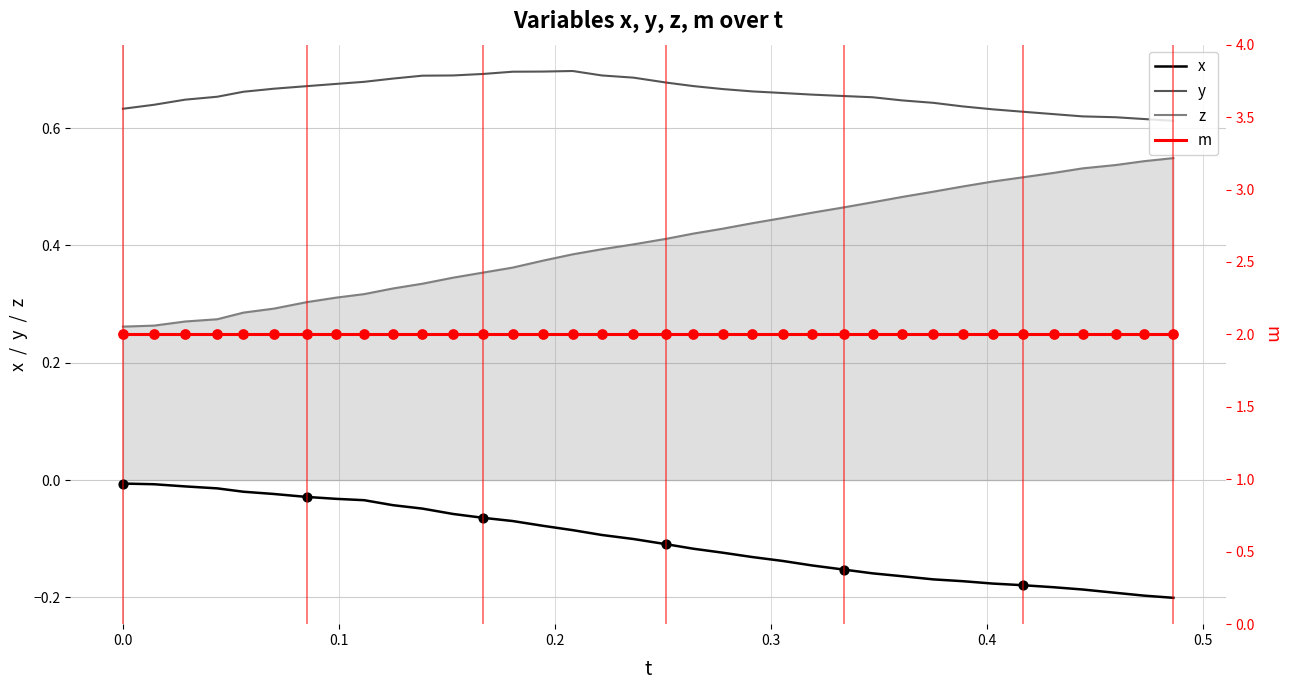

At how many categories does at least one series exceed 0?

36